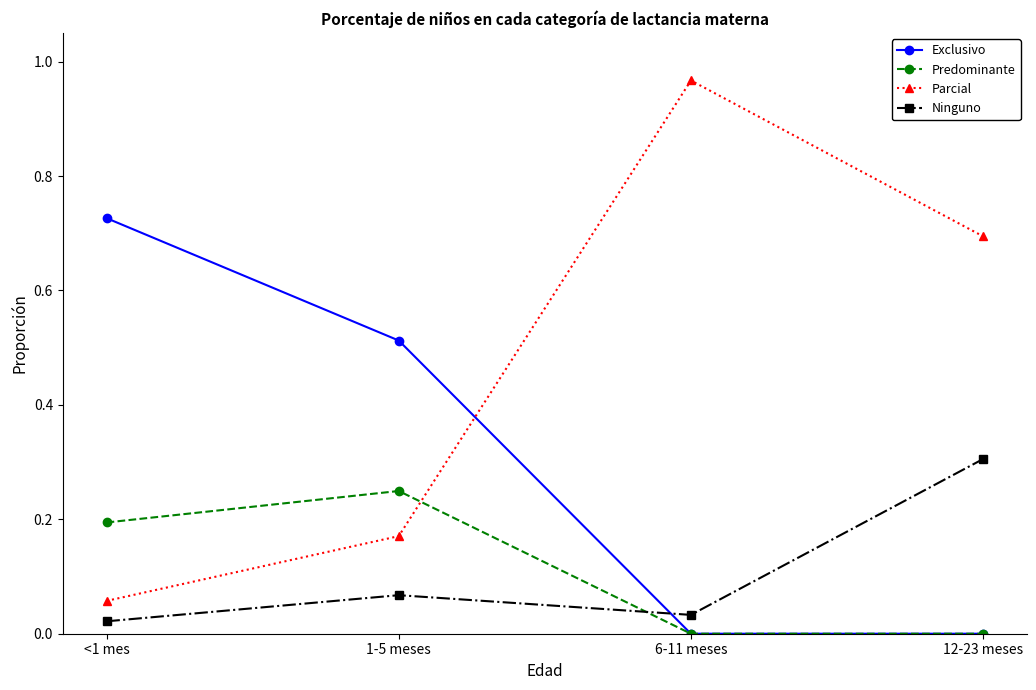

Count the Exclusivo values in the range 0 to 1.

4